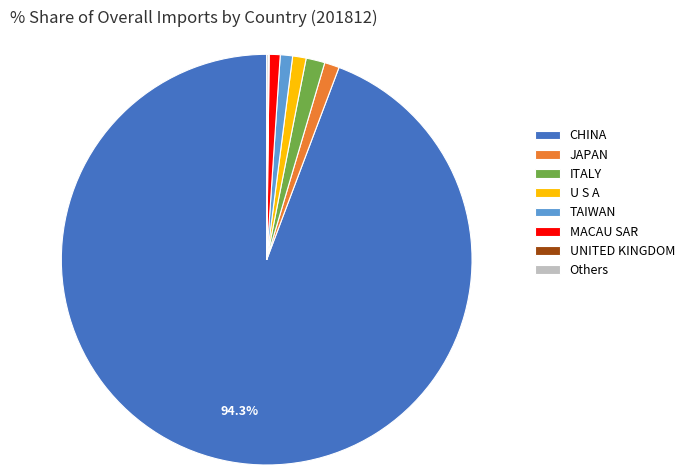

What is the majority slice?

CHINA